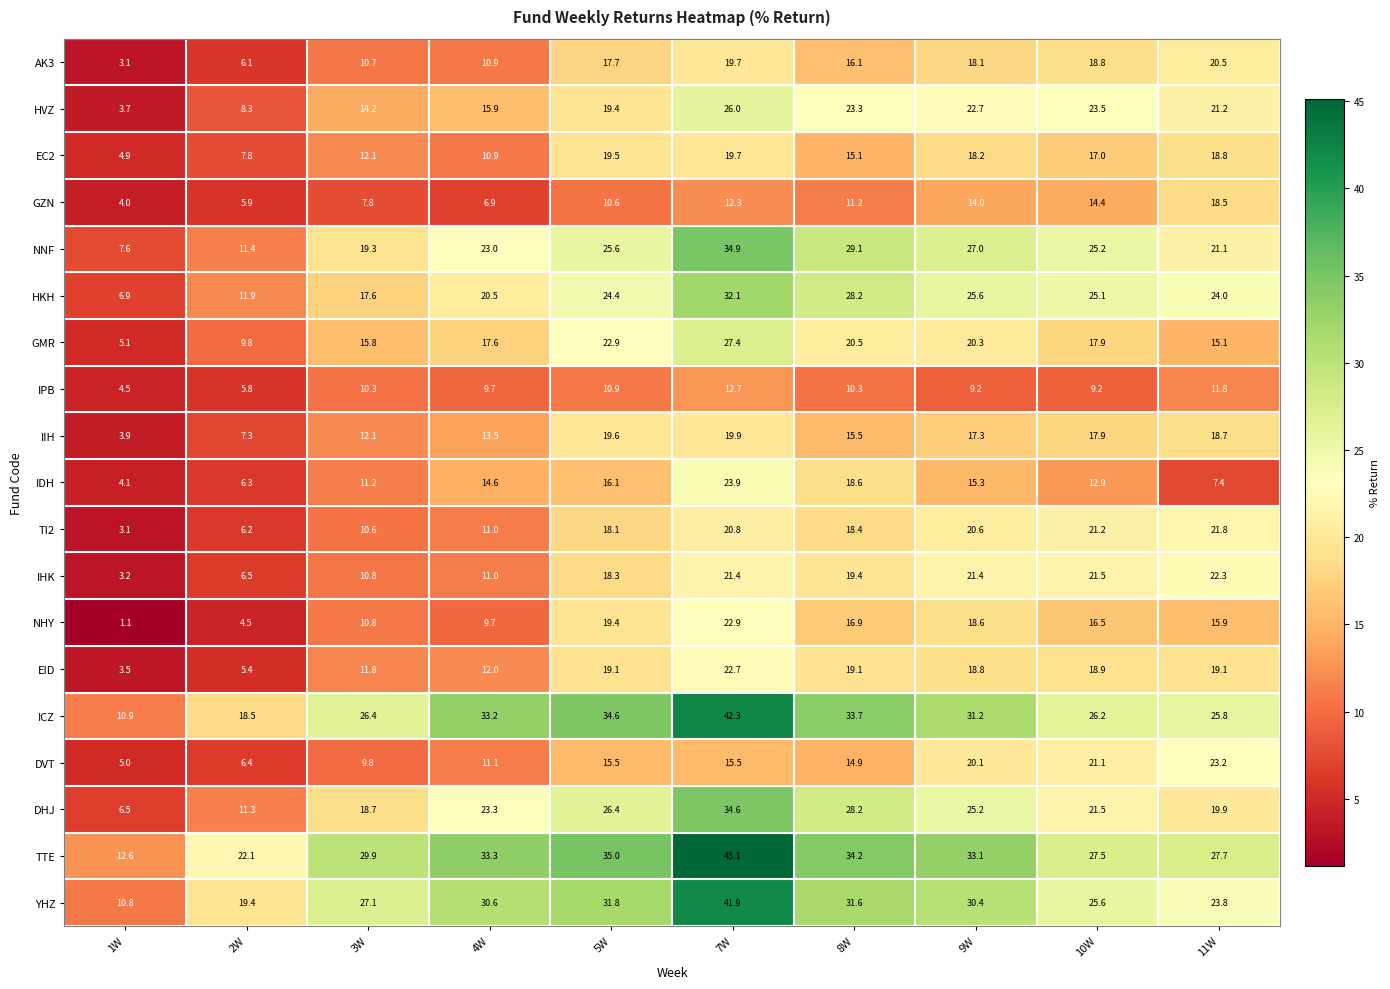

At which category is the sum across all series the highest?

7W